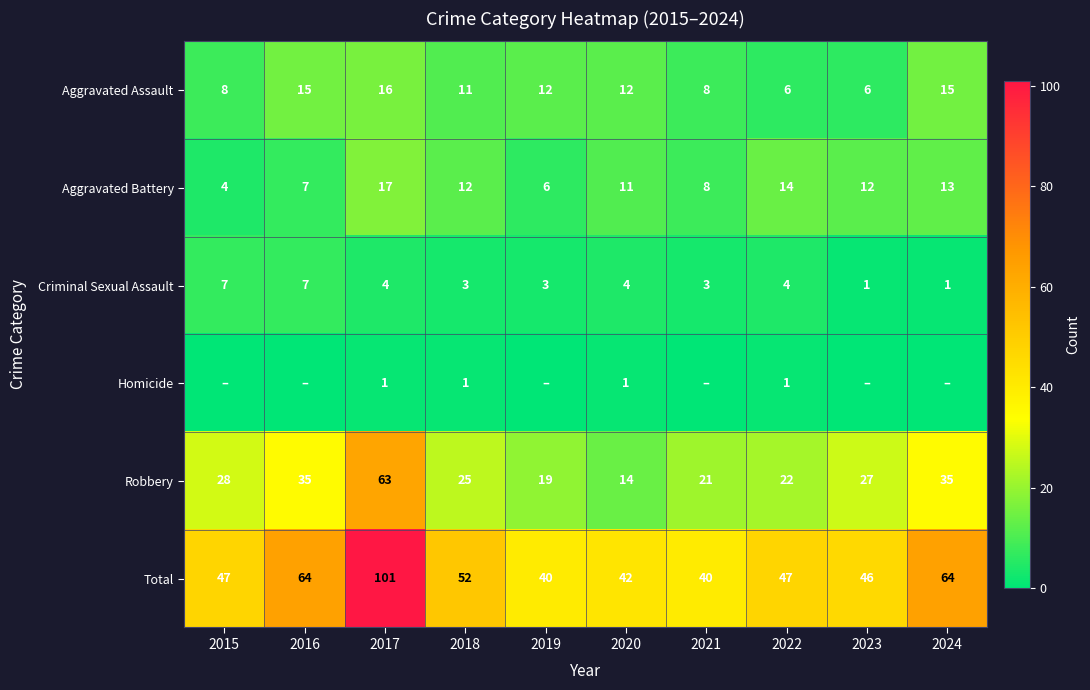

Rank the series at 2022 from lowest to highest value.

Homicide, Criminal Sexual Assault, Aggravated Assault, Aggravated Battery, Robbery, Total